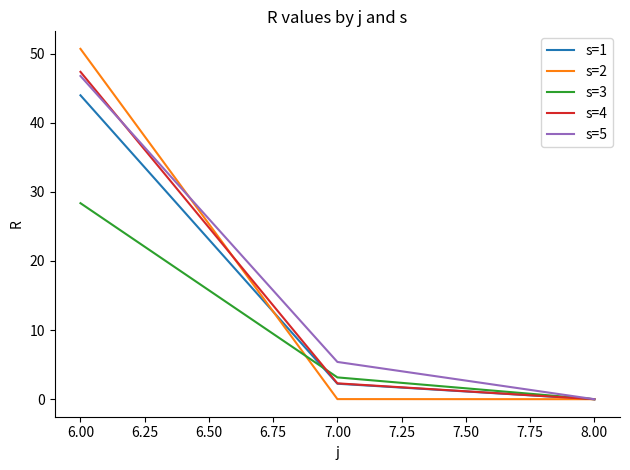

What is the average value of the s=5 series?

17.4